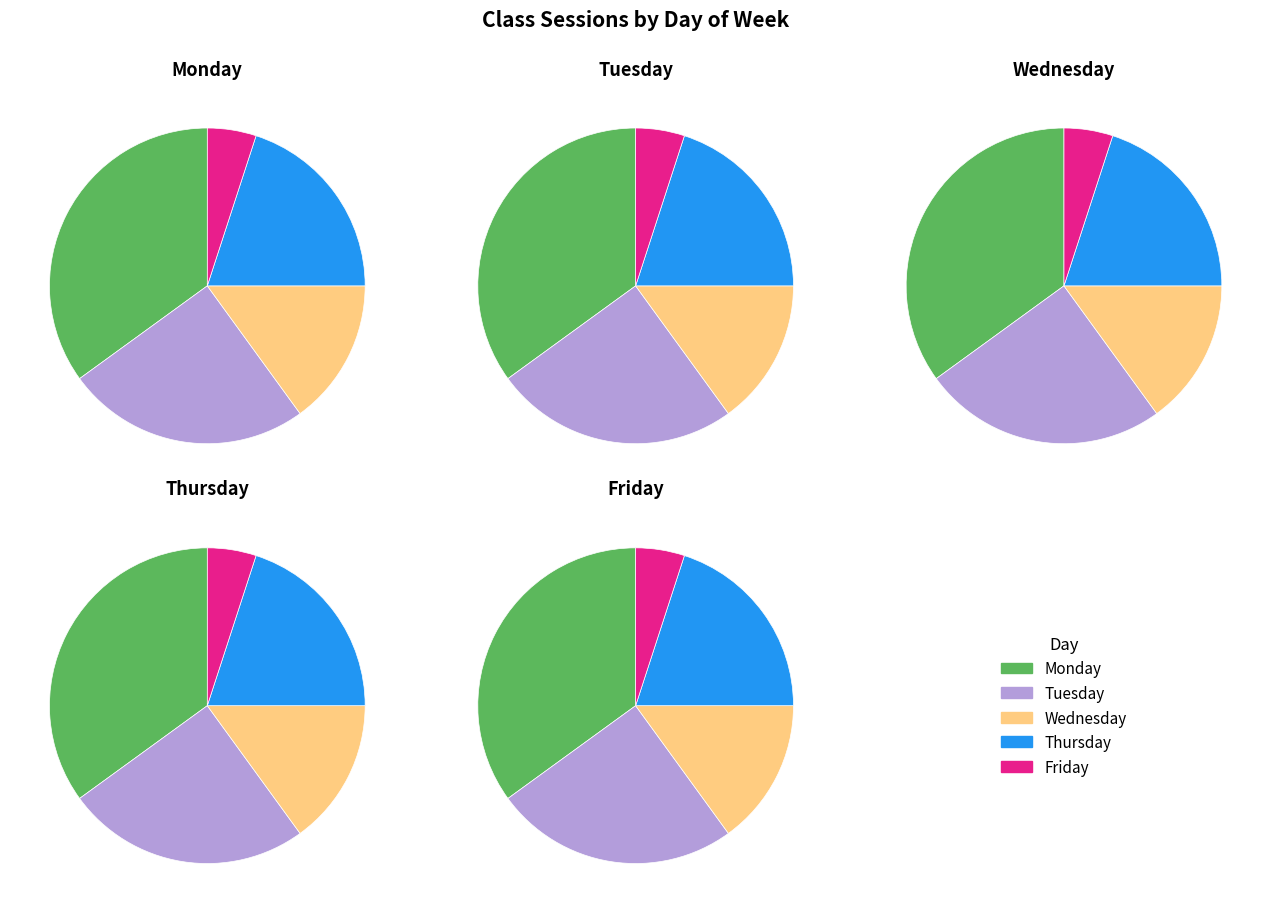

To the nearest percent, what is the combined percentage of Friday and Thursday?

25%